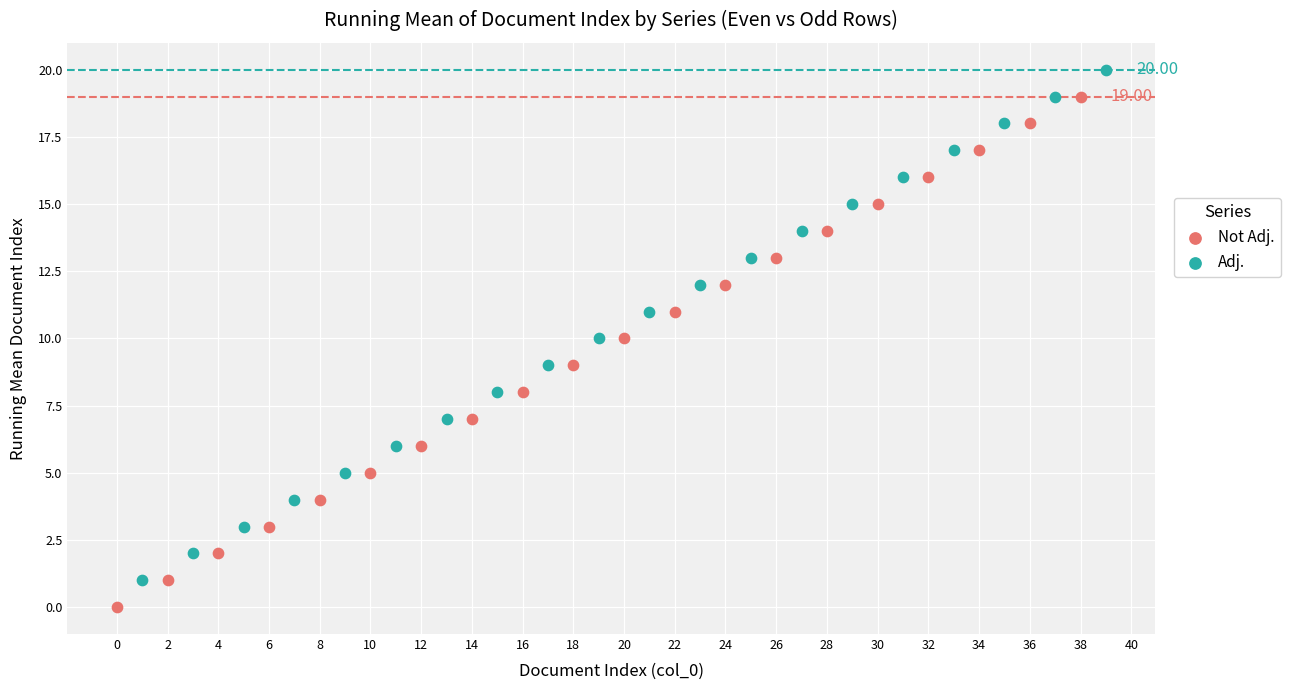

Which series reaches the maximum Y coordinate?

Adj.